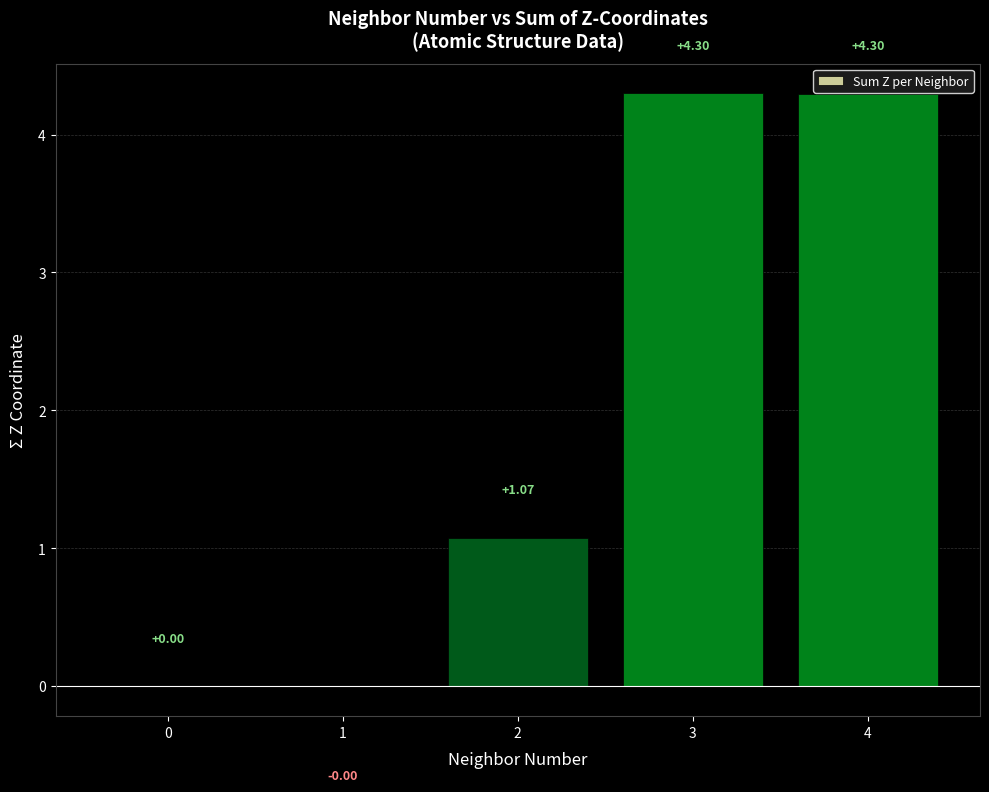

Count the number of values greater than 1.

3